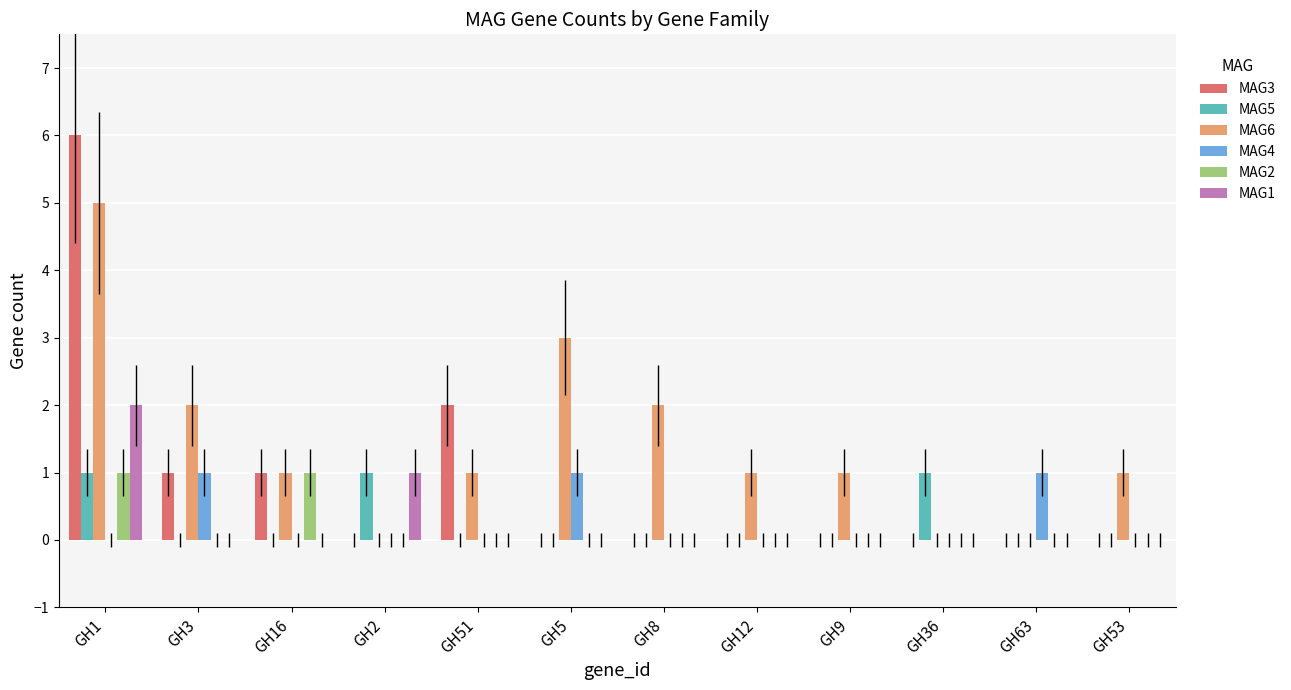

Which label corresponds to the largest value in the chart?

GH1